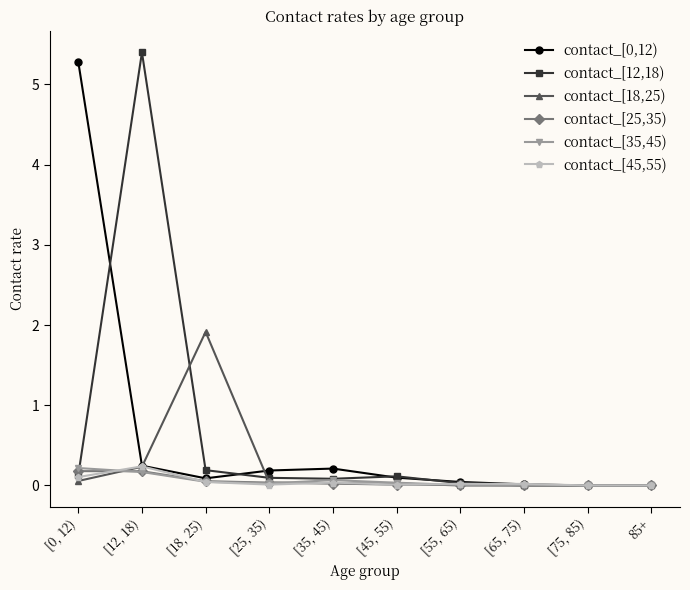

Where is the first local minimum for contact_[0,12)?

[18, 25)